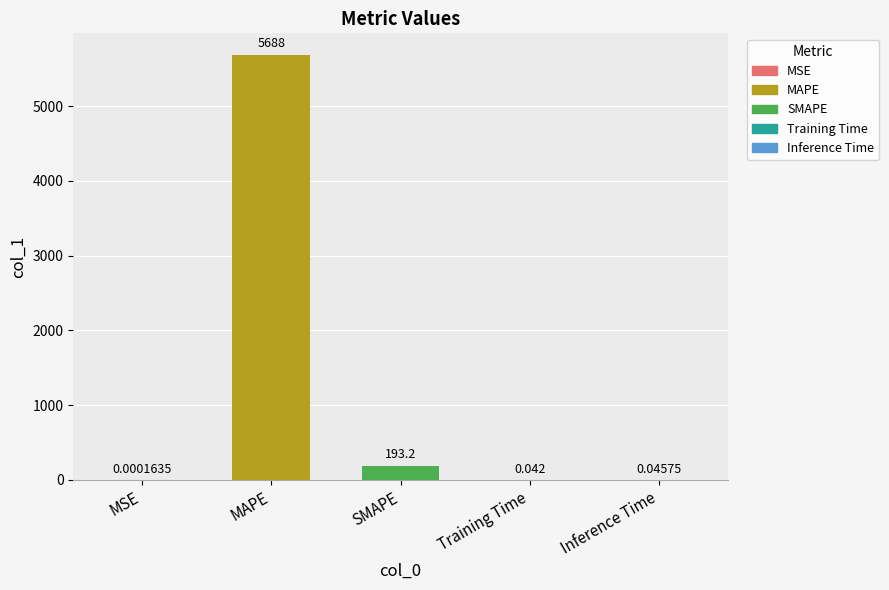

Between MAPE and MSE, which is larger?

MAPE